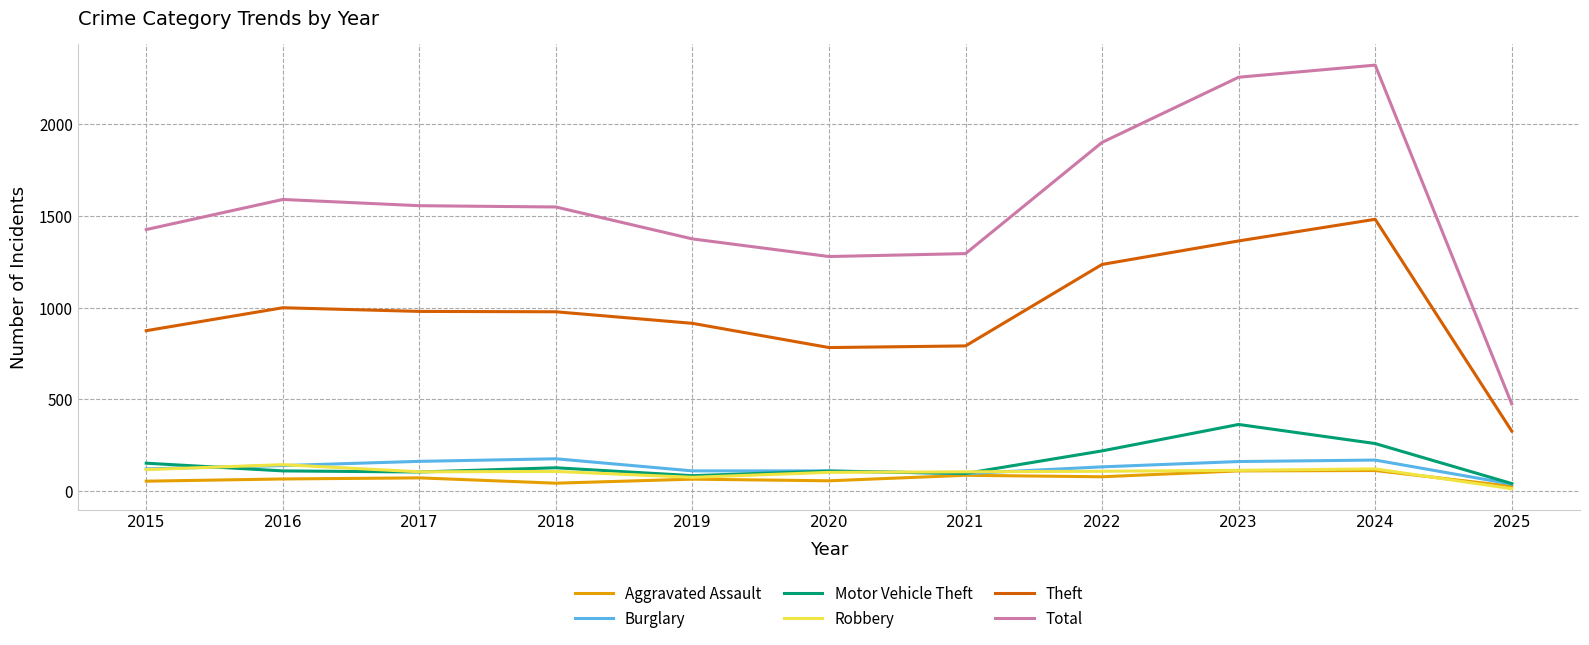

What is the approximate value of Total at 2015?

1425